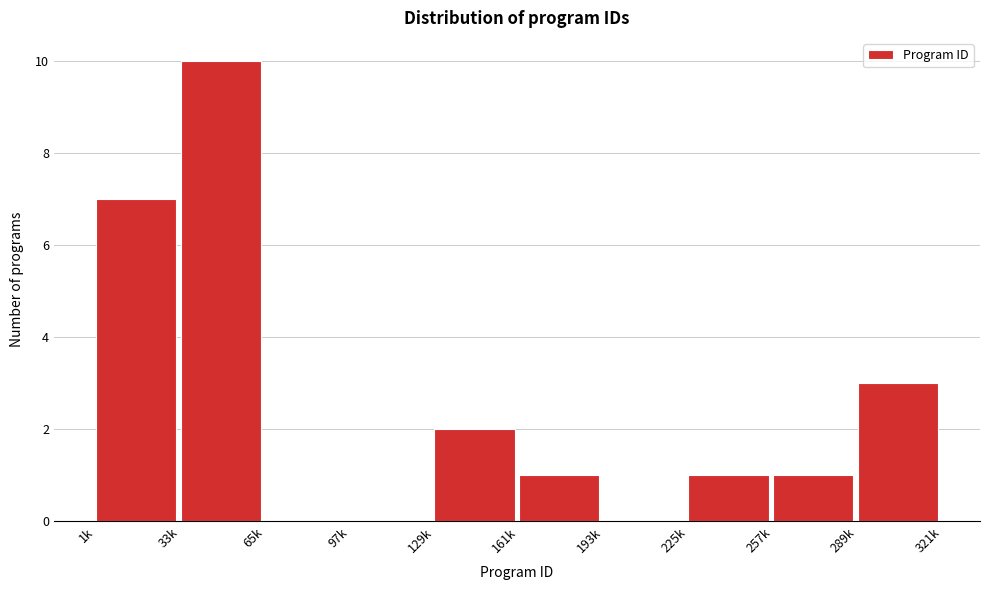

Reading left to right, extract all data points from this chart.

1k=7	33k=10	65k=0	97k=0	129k=2	161k=1	193k=0	225k=1	257k=1	289k=3